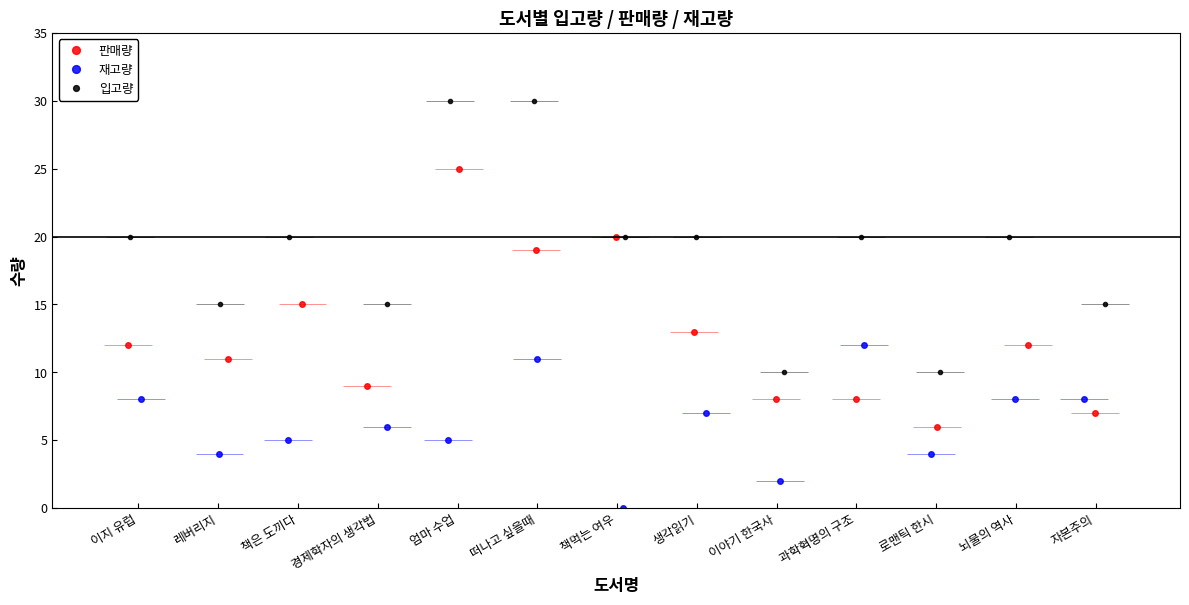

Is this an area chart (filled region under the line)?

No